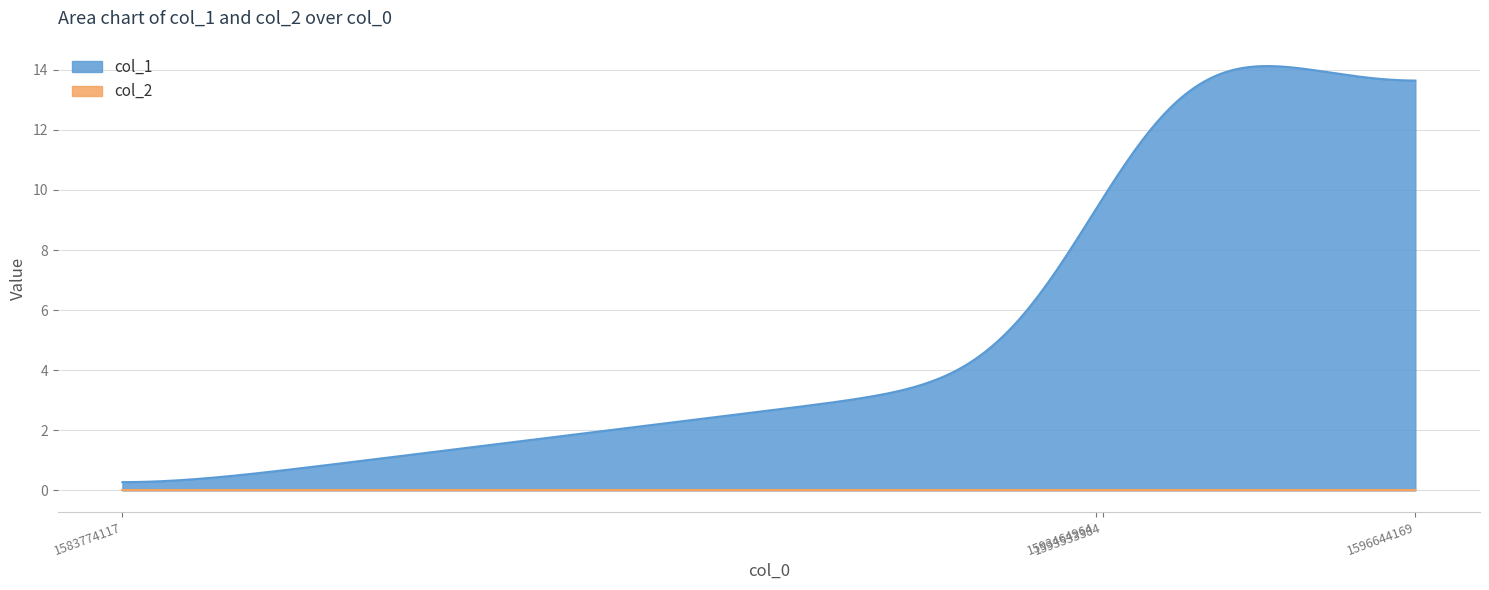

List the labels in order of col_2 value, smallest first.

1583774117, 1593464964, 1593533384, 1596644169